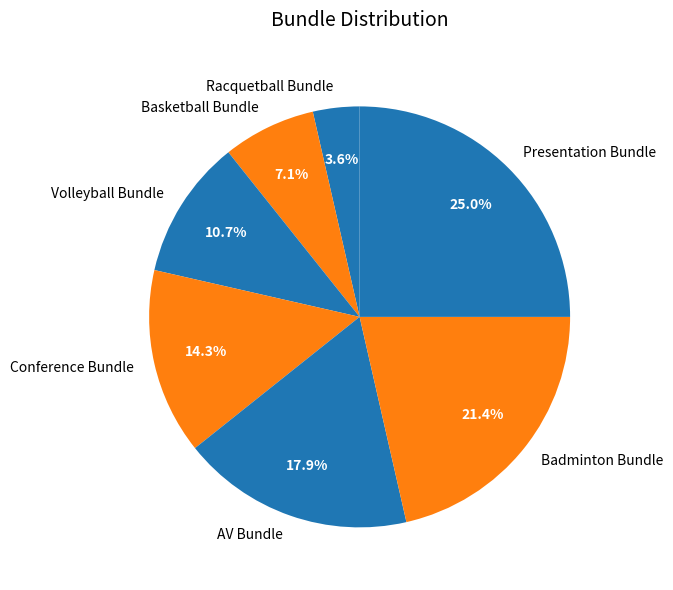

Which category has the smallest portion of the pie?

Racquetball Bundle